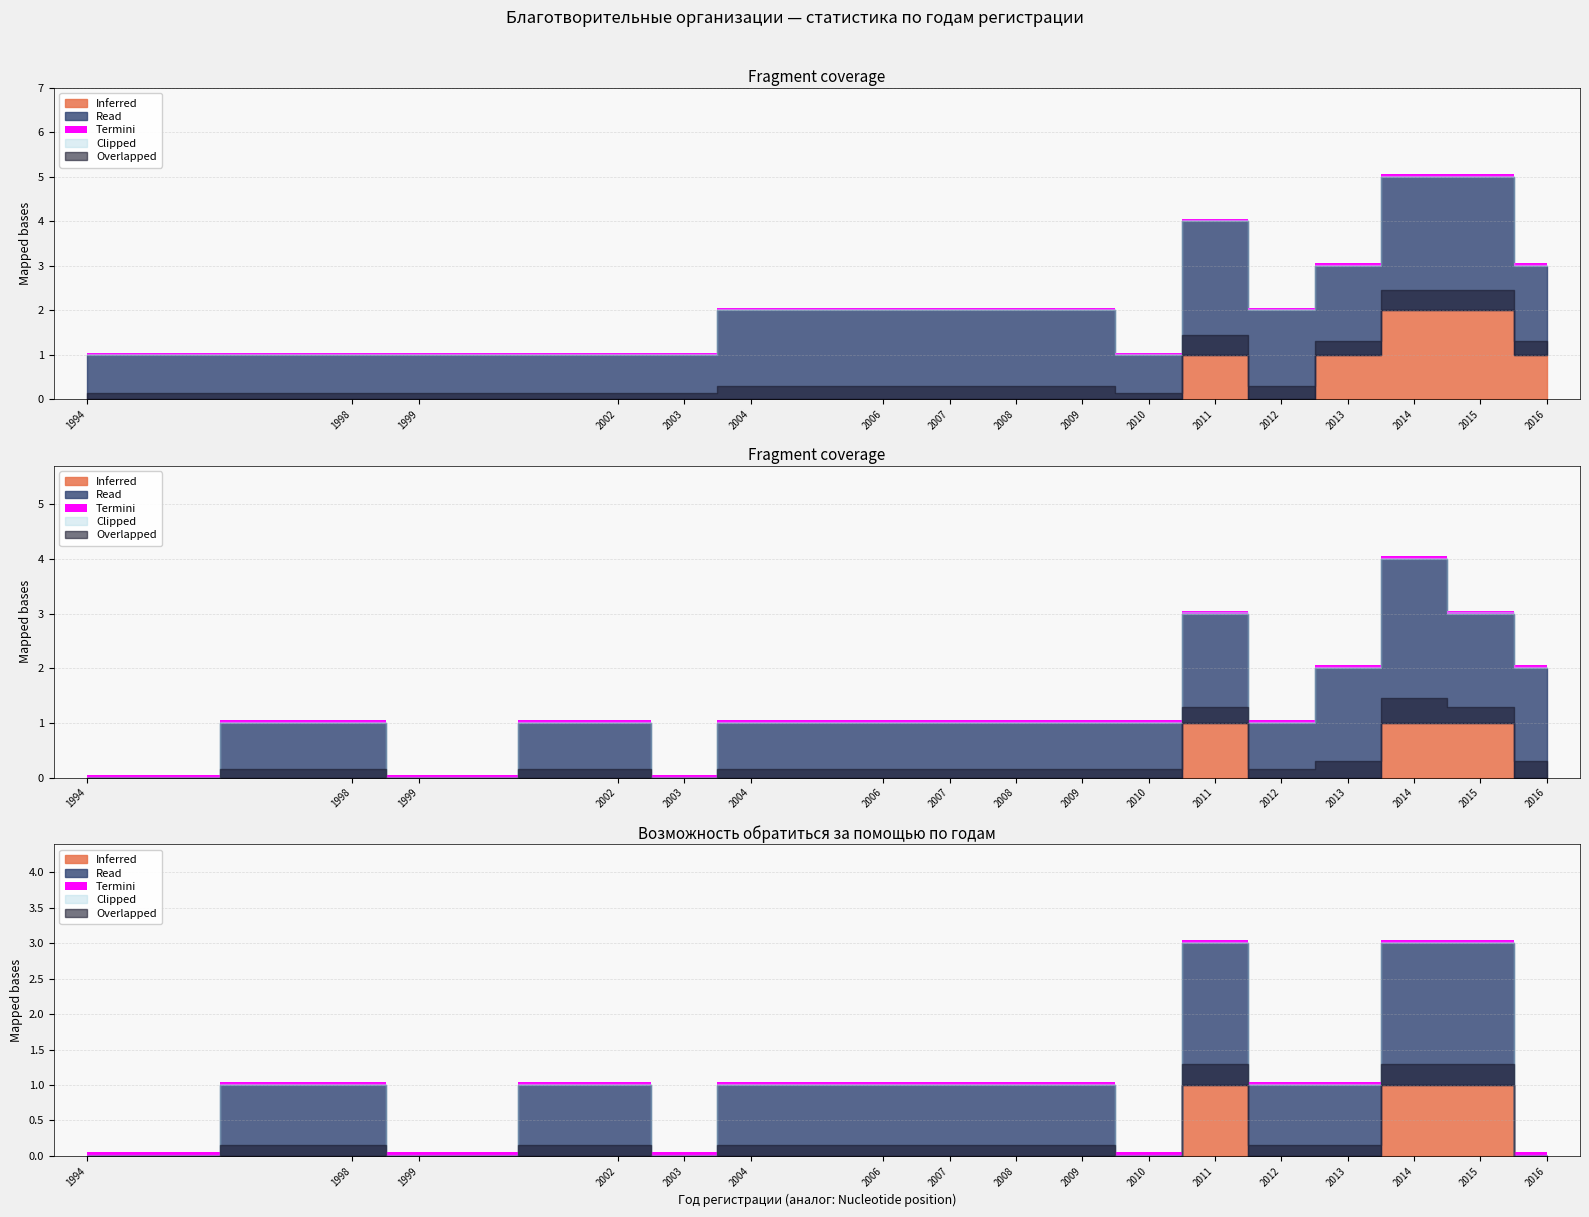

Where is the first local maximum for Возможность пожертвовать деньги на сайте?

1998